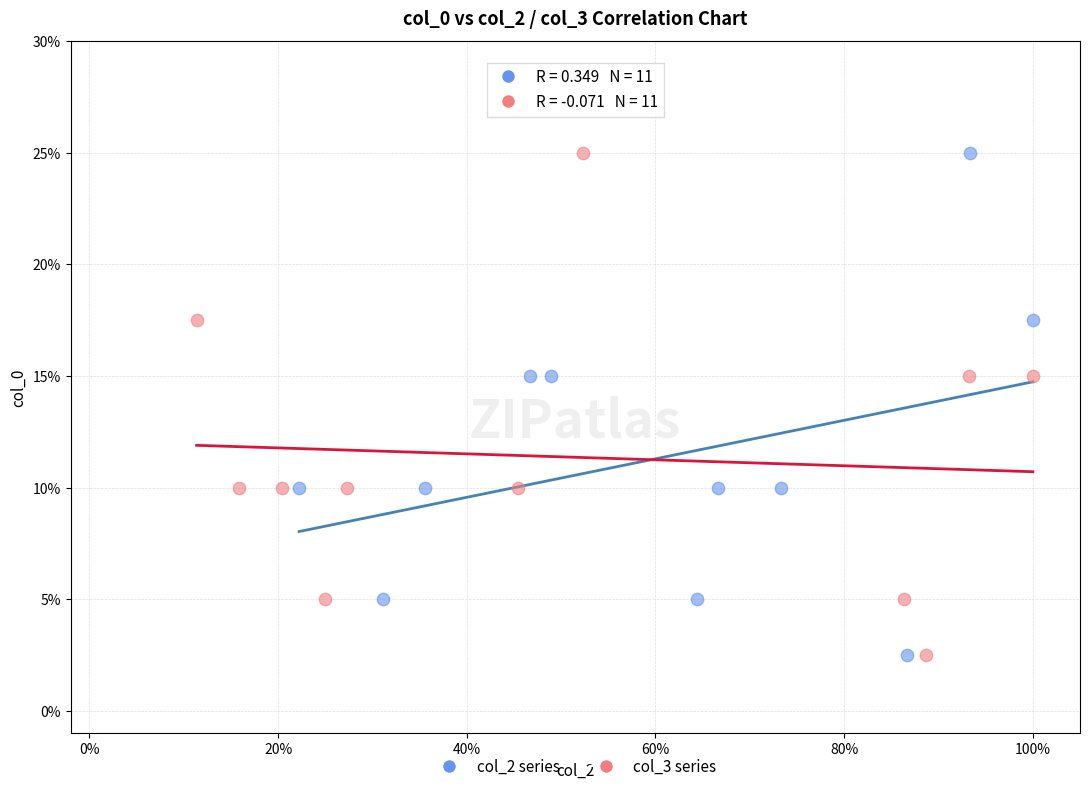

What are all the series names shown in the legend?

col_2 series, col_3 series